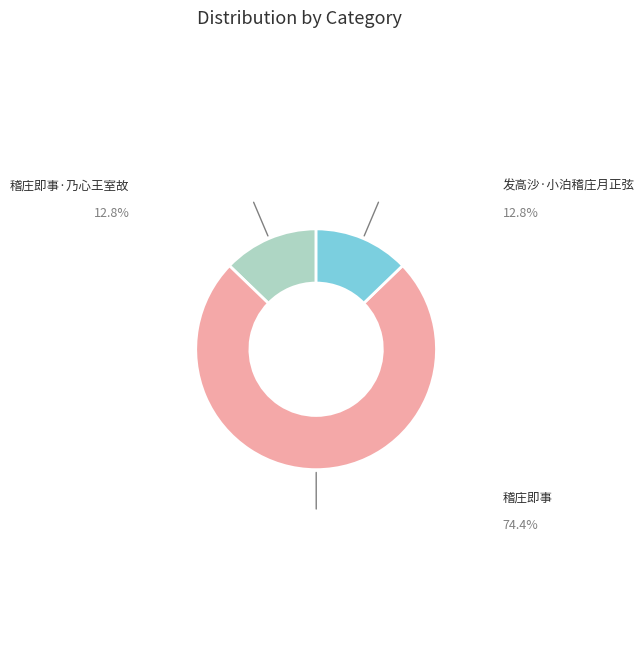

Is there a majority slice in this chart?

Yes